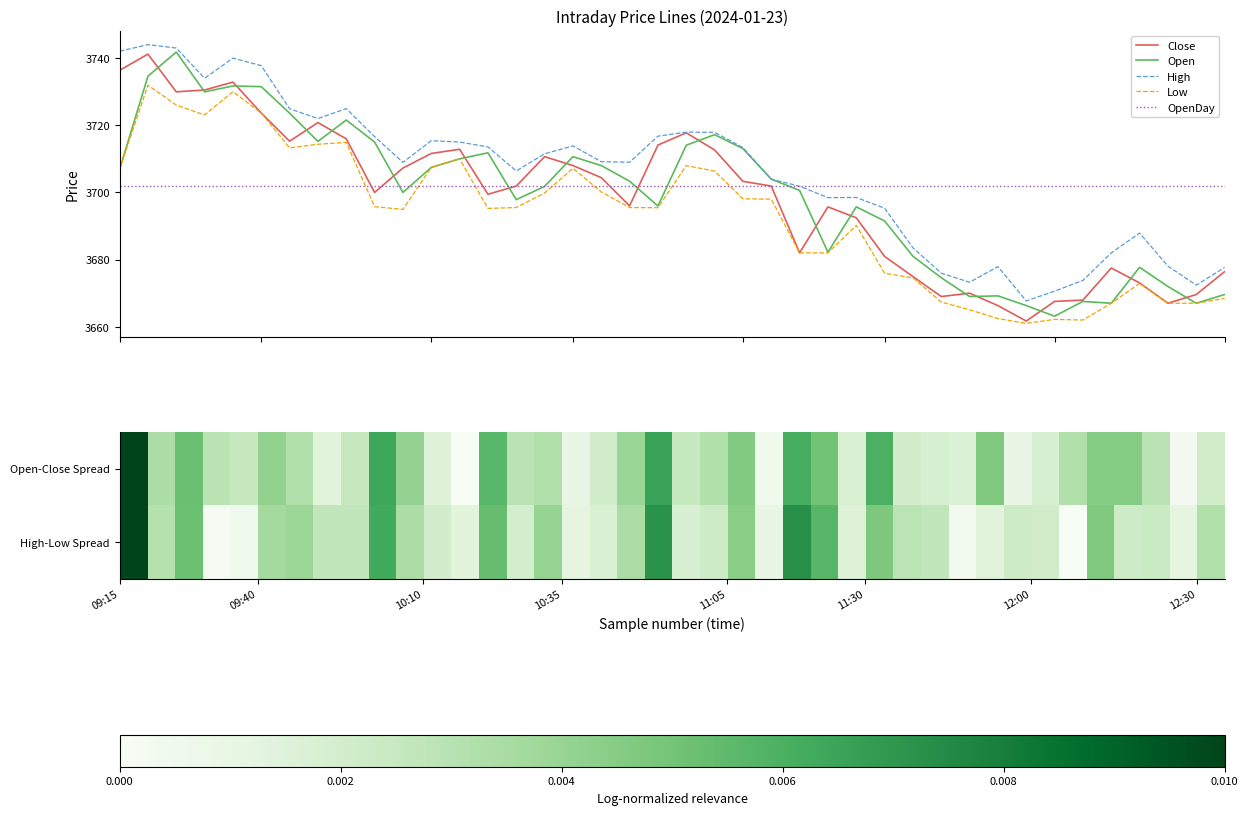

What is the label of the 5th point from the left?

09:35